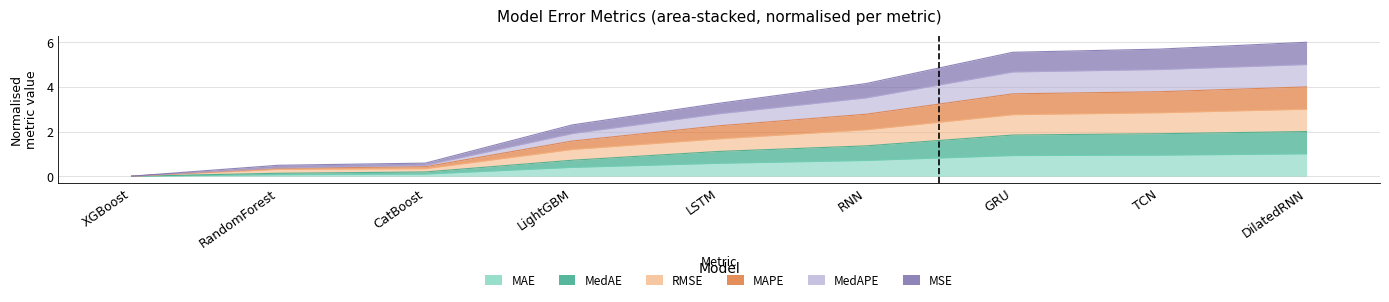

What is the maximum value shown in the chart?

6.0